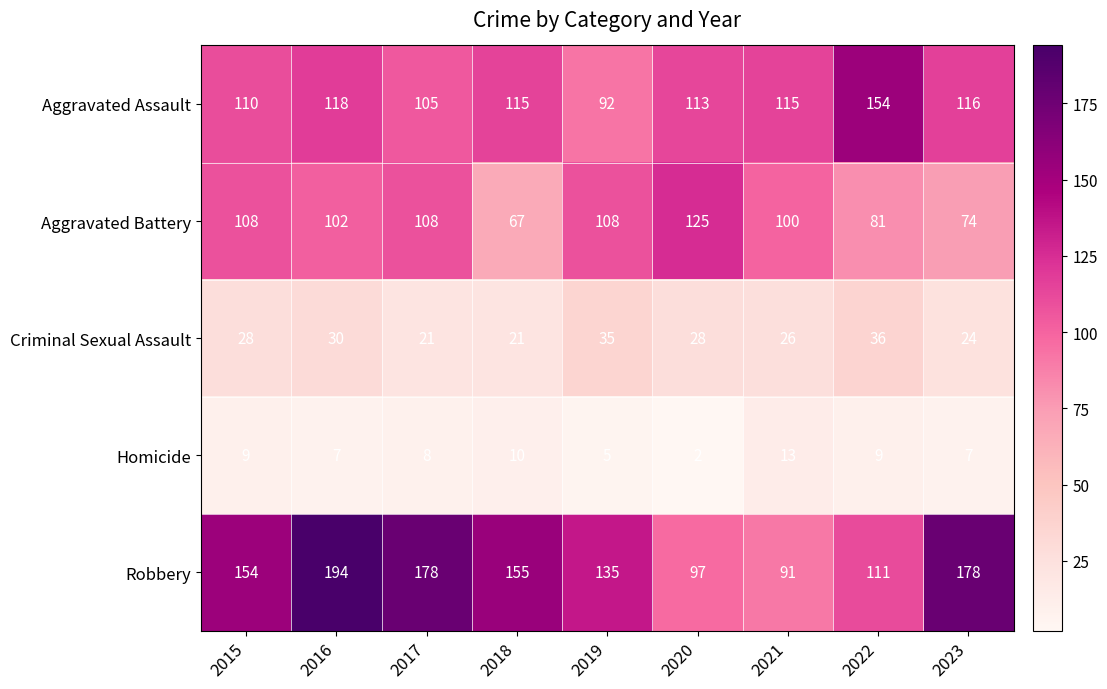

True or false: Aggravated Battery has a value of 55 at 2022.

False